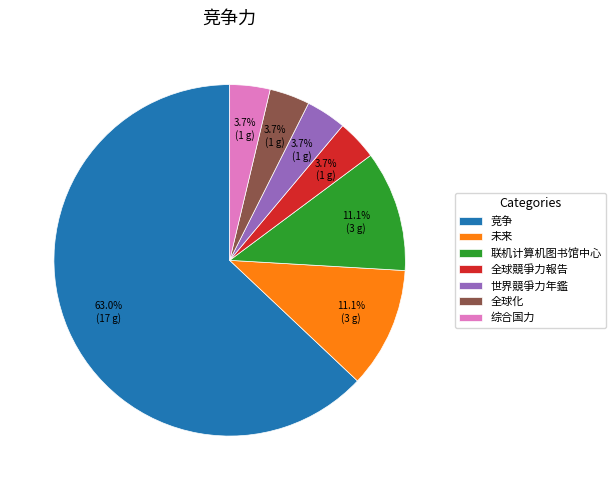

What percentage do 竞争 and 世界競爭力年鑑 together represent?

66.7%